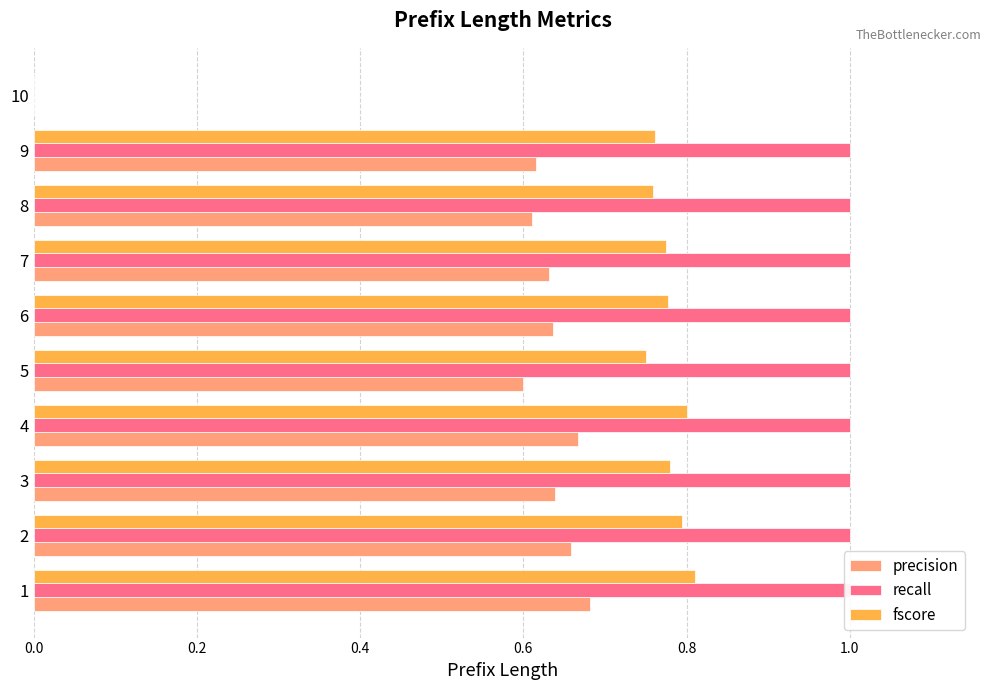

Which series changed the most between 4 and 8?

precision